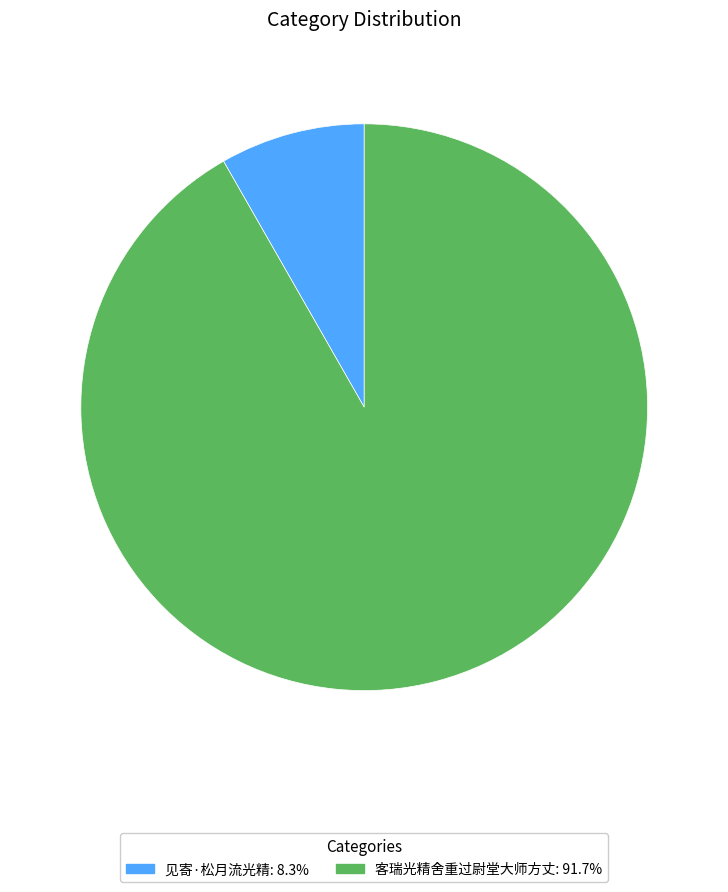

Is the sum of 见寄·松月流光精 and 客瑞光精舍重过尉堂大师方丈 greater than half?

Yes